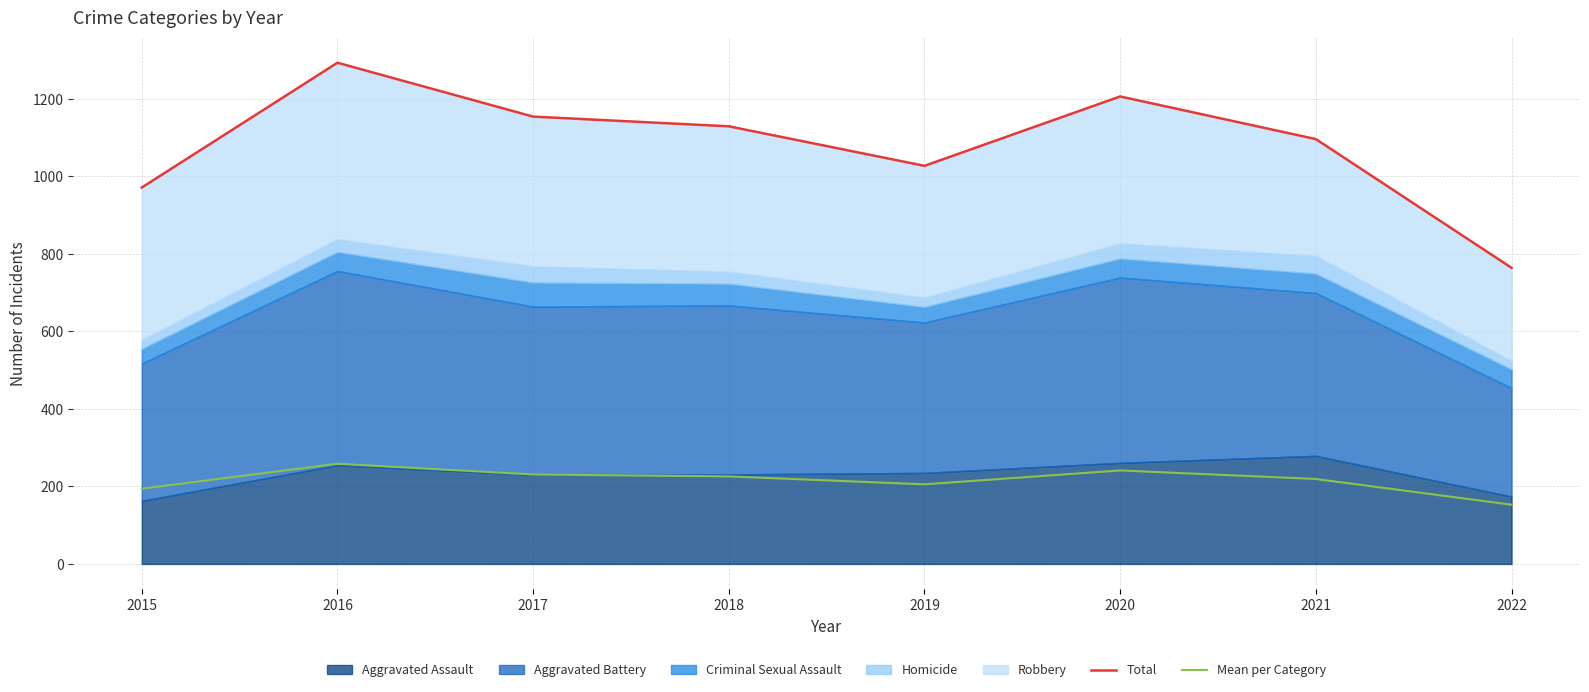

What is the value of the Mean per Category point at the 8th from the left?

152.8